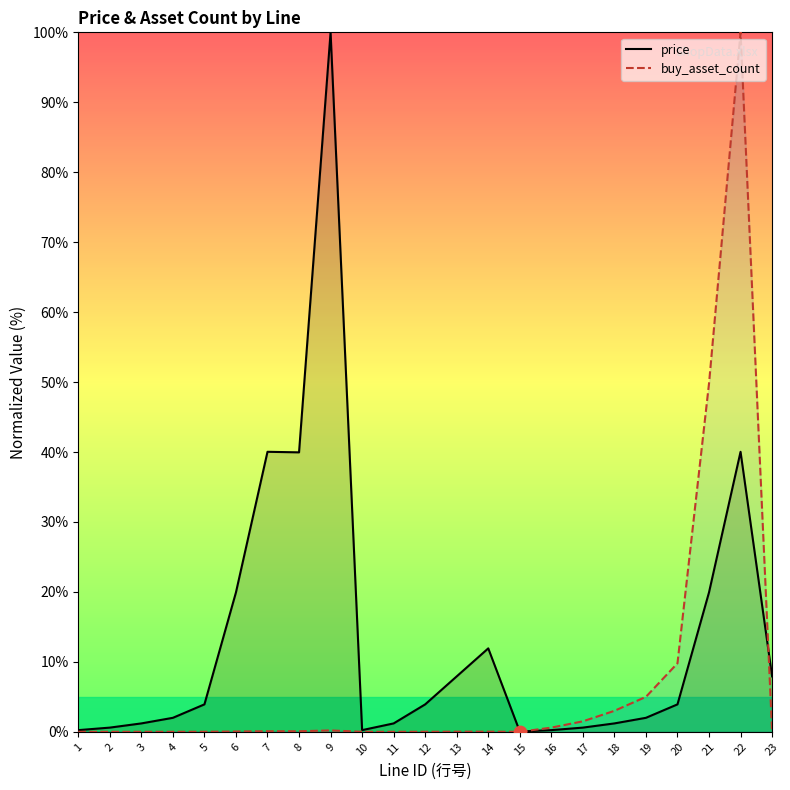

Which series contains the highest Y value?

price